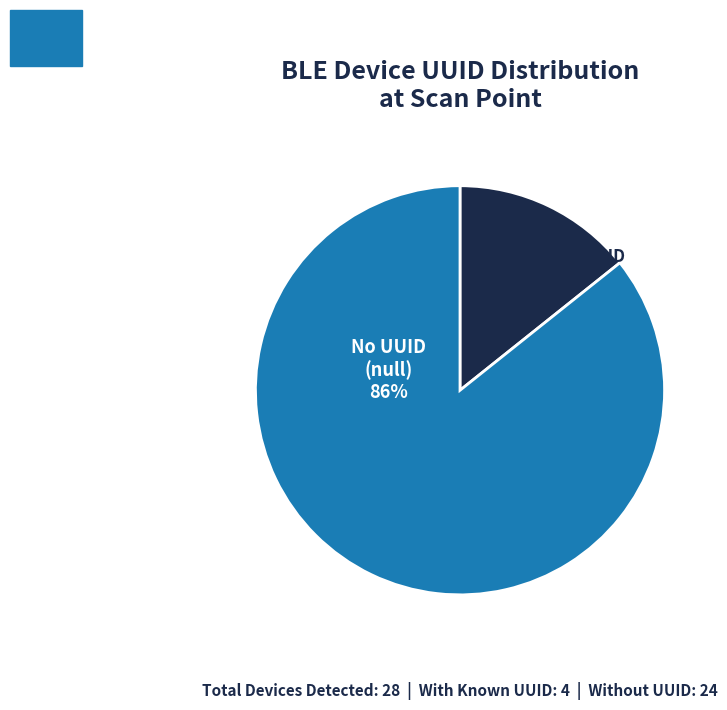

Does any single category account for the majority?

Yes